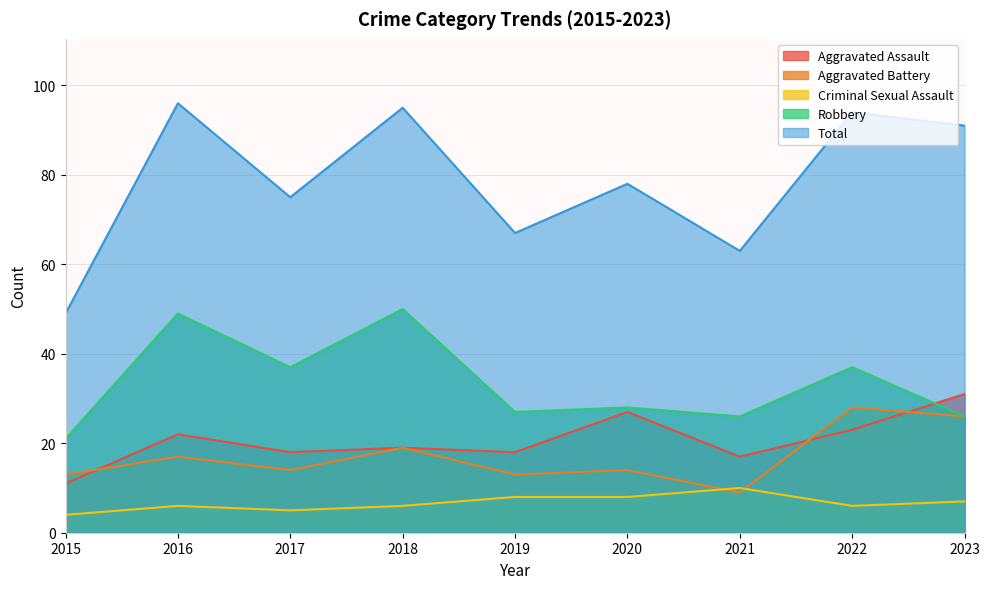

Rank the categories by Aggravated Assault value from highest to lowest.

2023, 2020, 2022, 2016, 2018, 2017, 2019, 2021, 2015